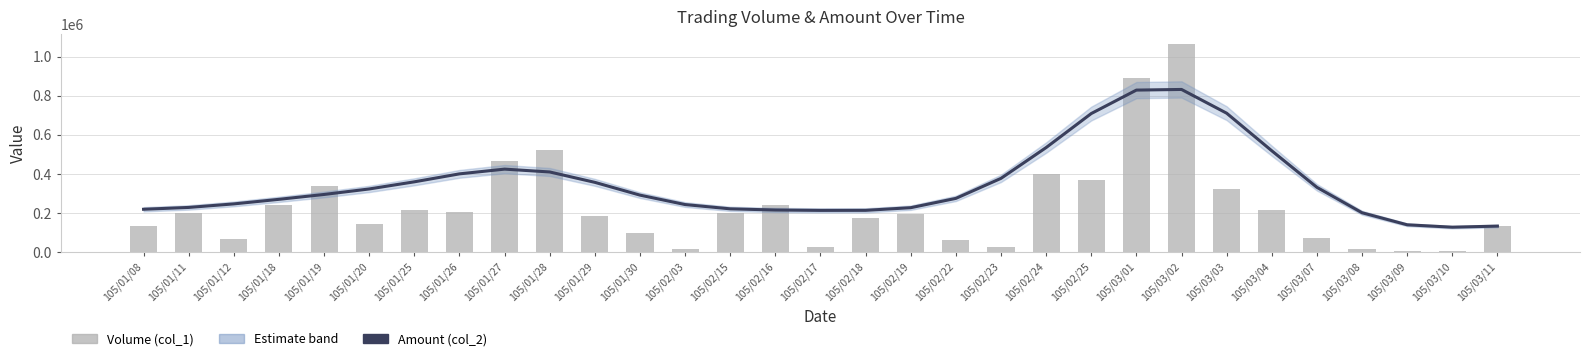

Are the bars horizontal?

No